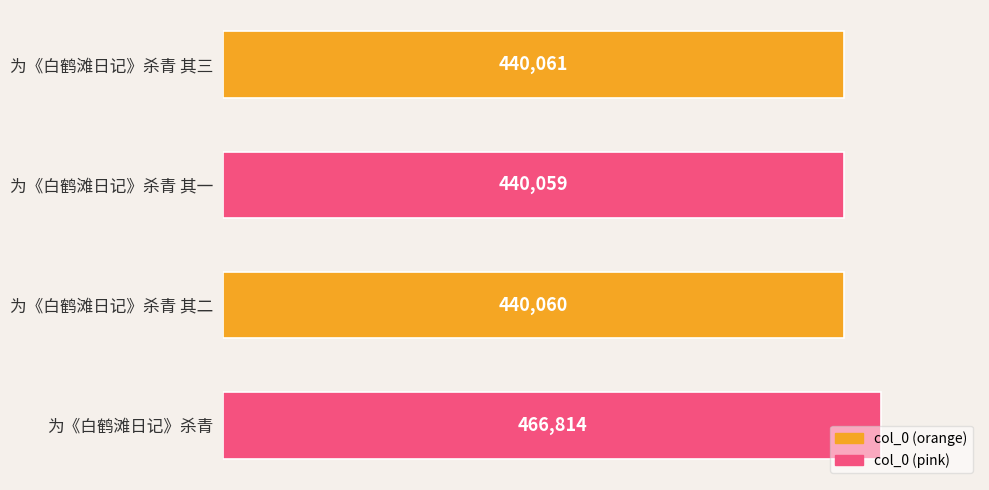

Is it true that the value at 为《白鹤滩日记》杀青 is 833074?

False